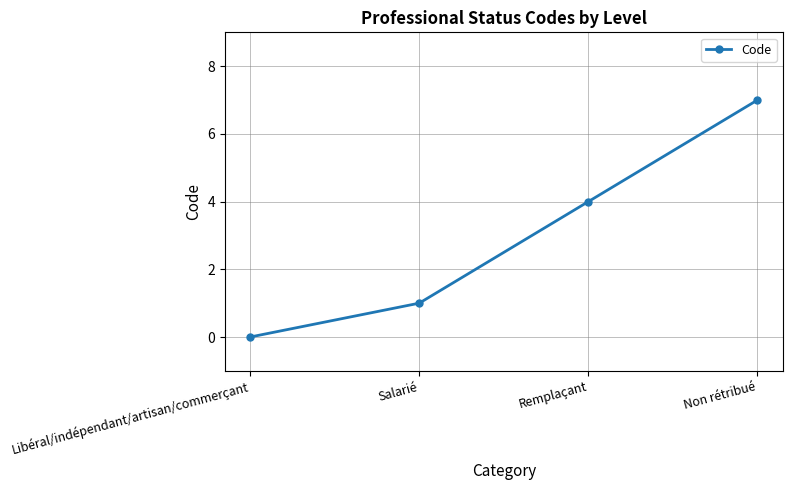

What is the sum of all values?

12